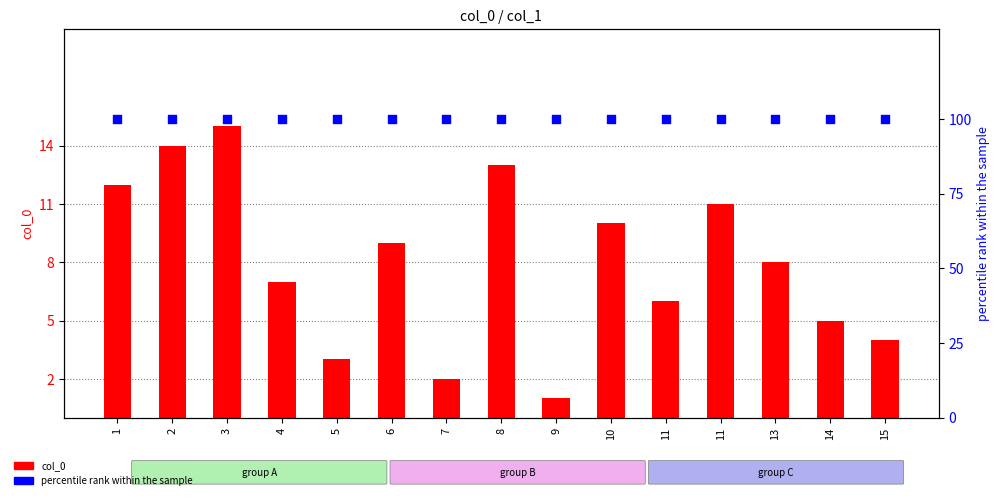

Is the value of percentile rank within the sample at 10 greater than the value of col_0 at 8?

Yes